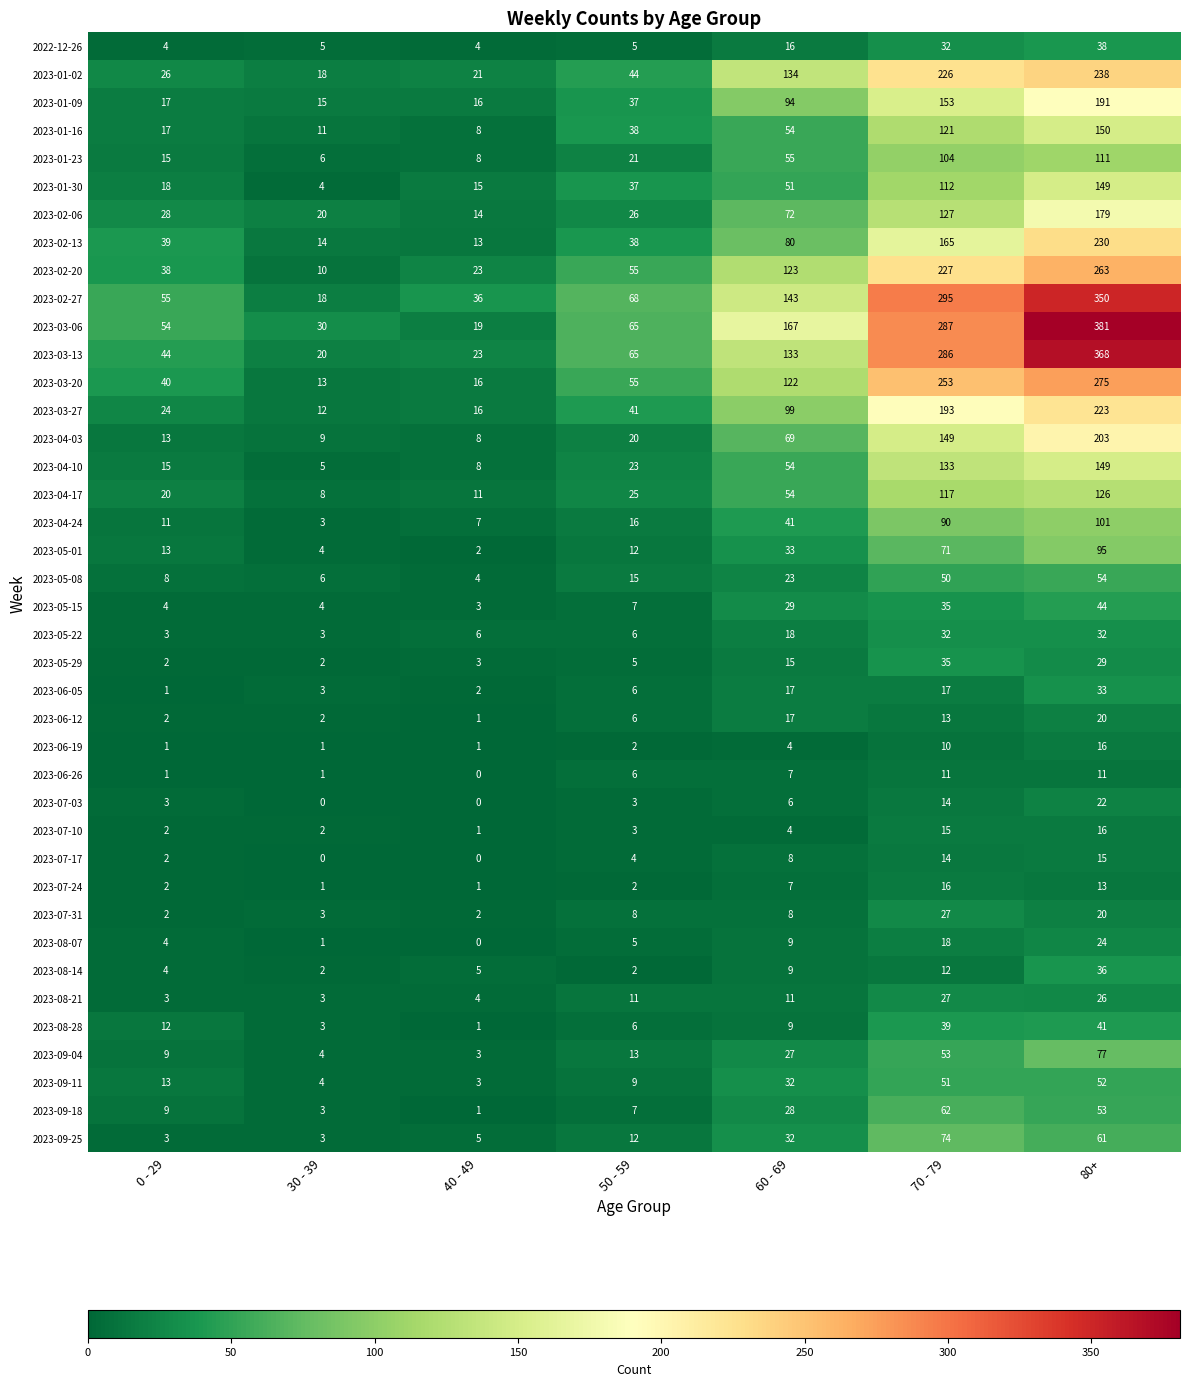

Which series has the widest spread of values?

2023-03-06